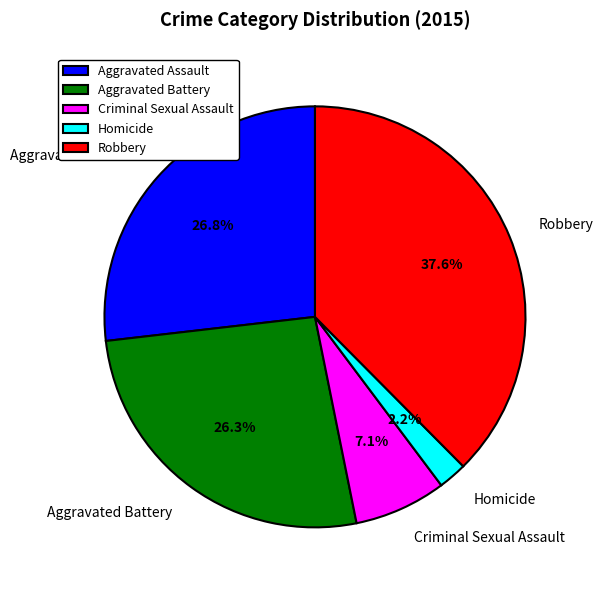

Combined, do Aggravated Assault and Robbery account for over 50%?

Yes